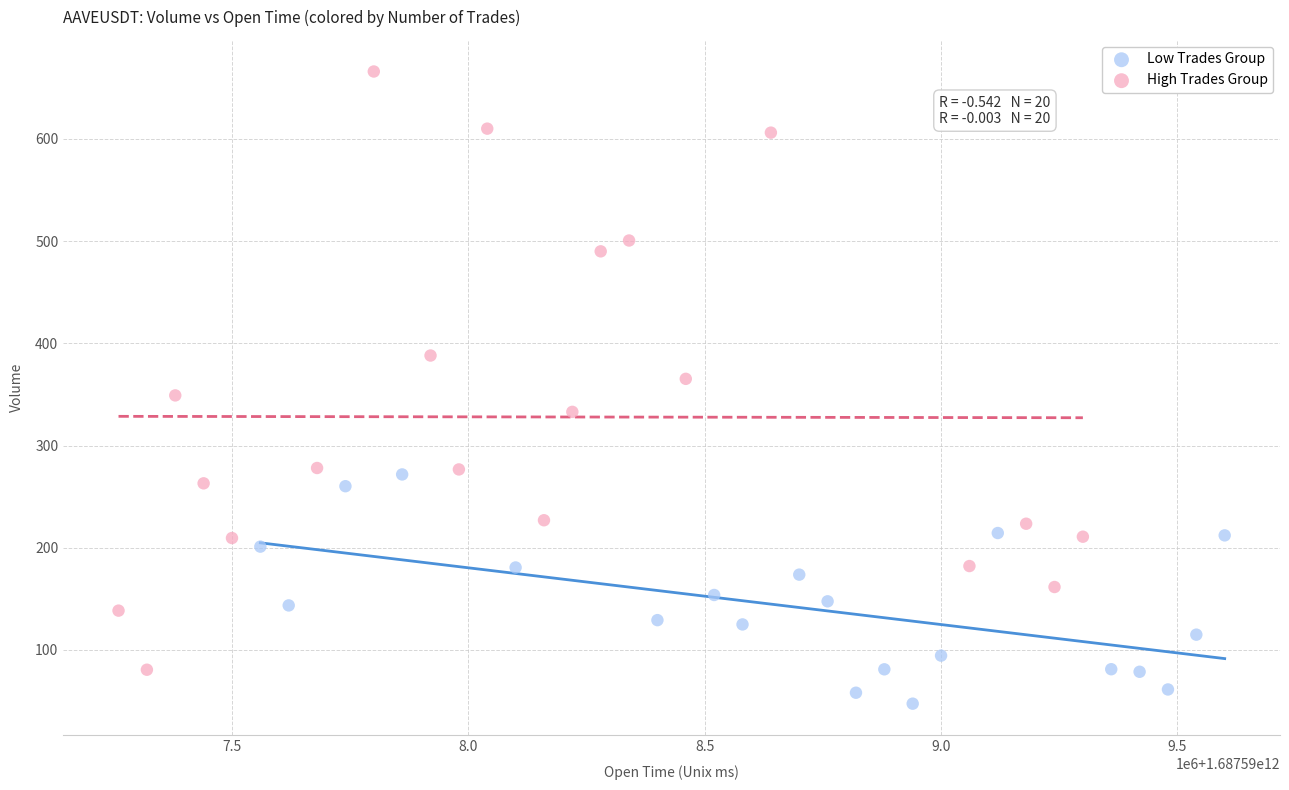

Which series reaches the minimum Y coordinate?

Low Trades Group